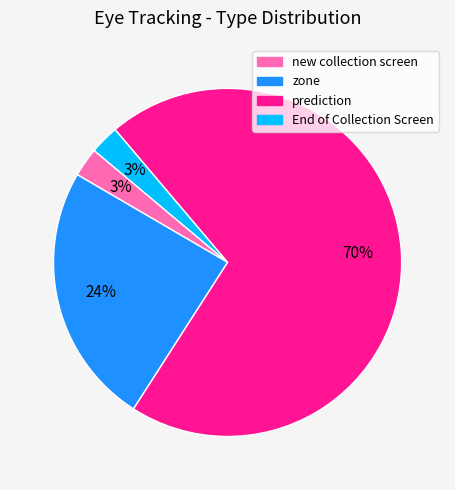

To the nearest percent, what is the average slice percentage?

25%